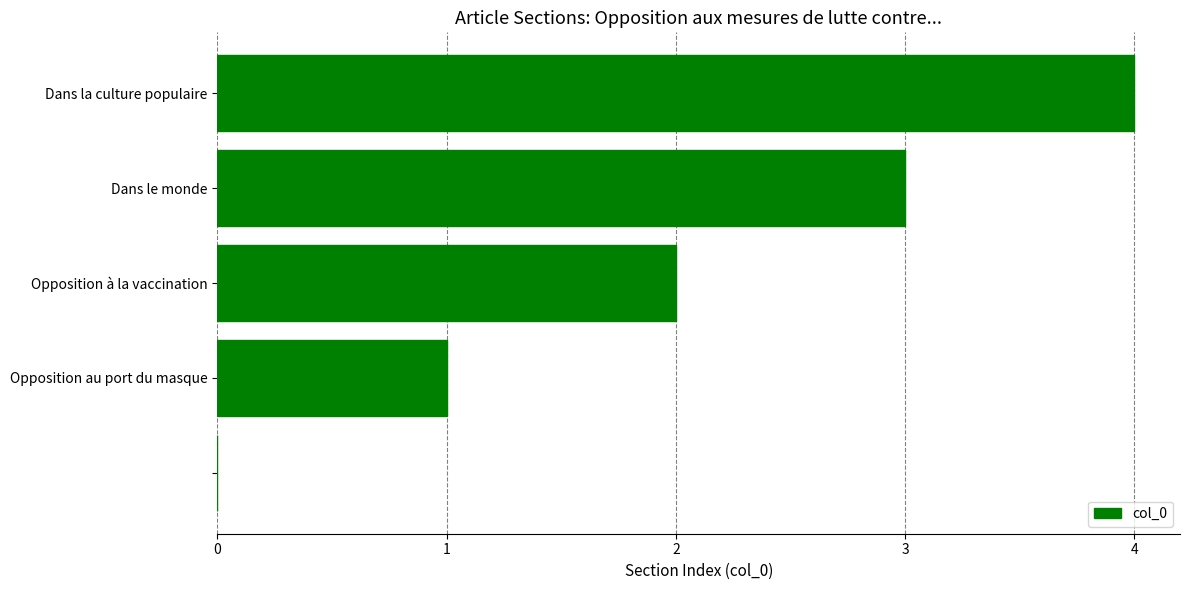

What is the sum of all values?

10